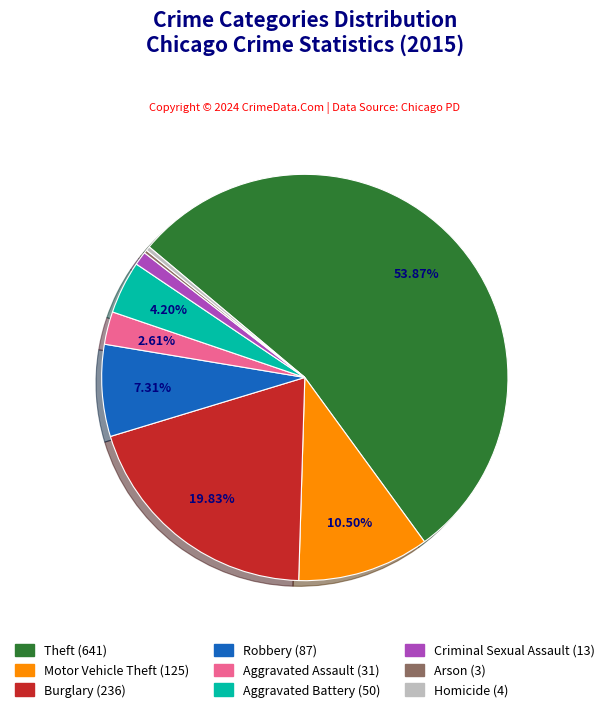

What is the largest slice in the pie chart?

Theft